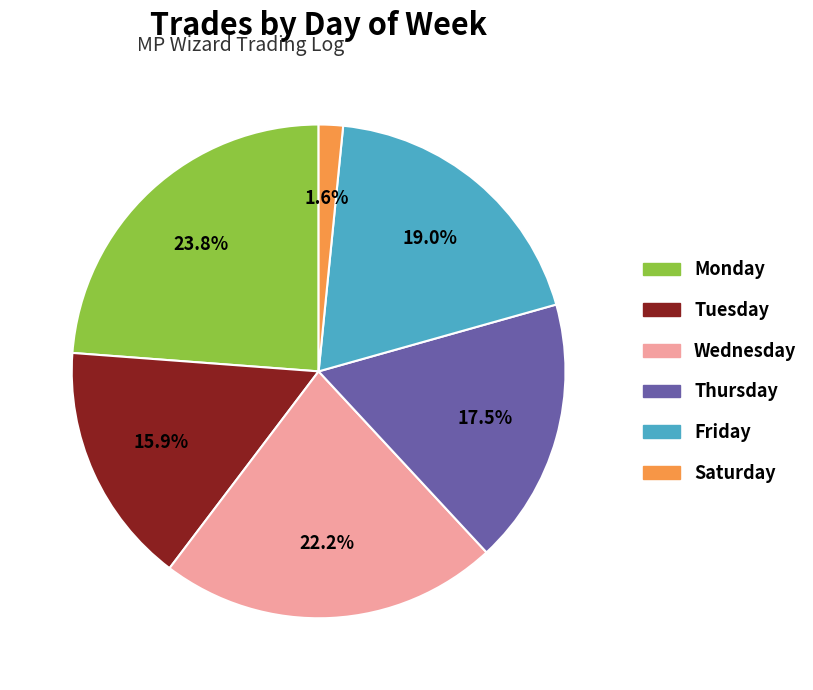

To the nearest percent, what percentage of the pie is Saturday?

2%